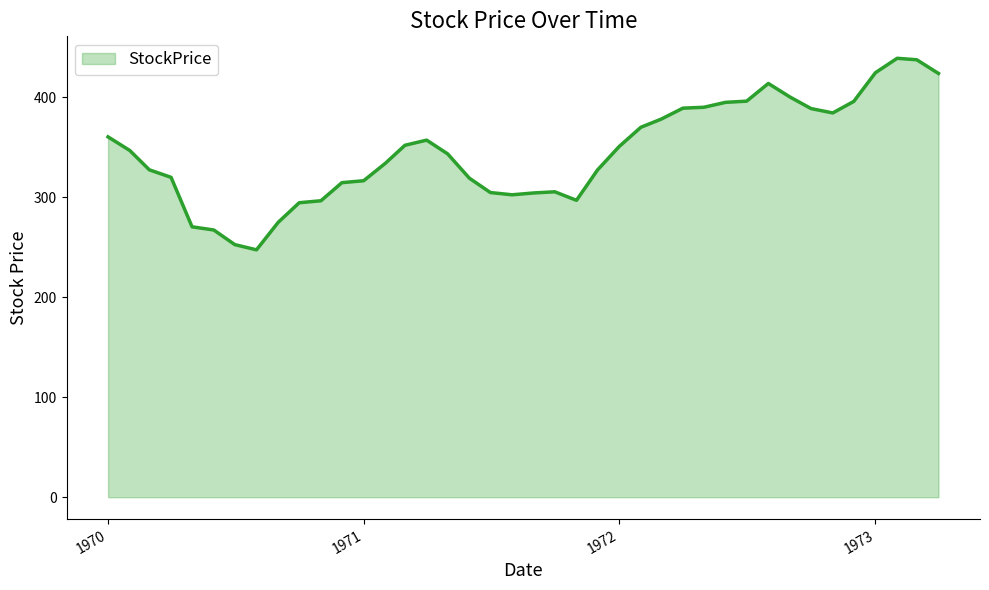

What is the difference between the second highest and second lowest values?

184.8